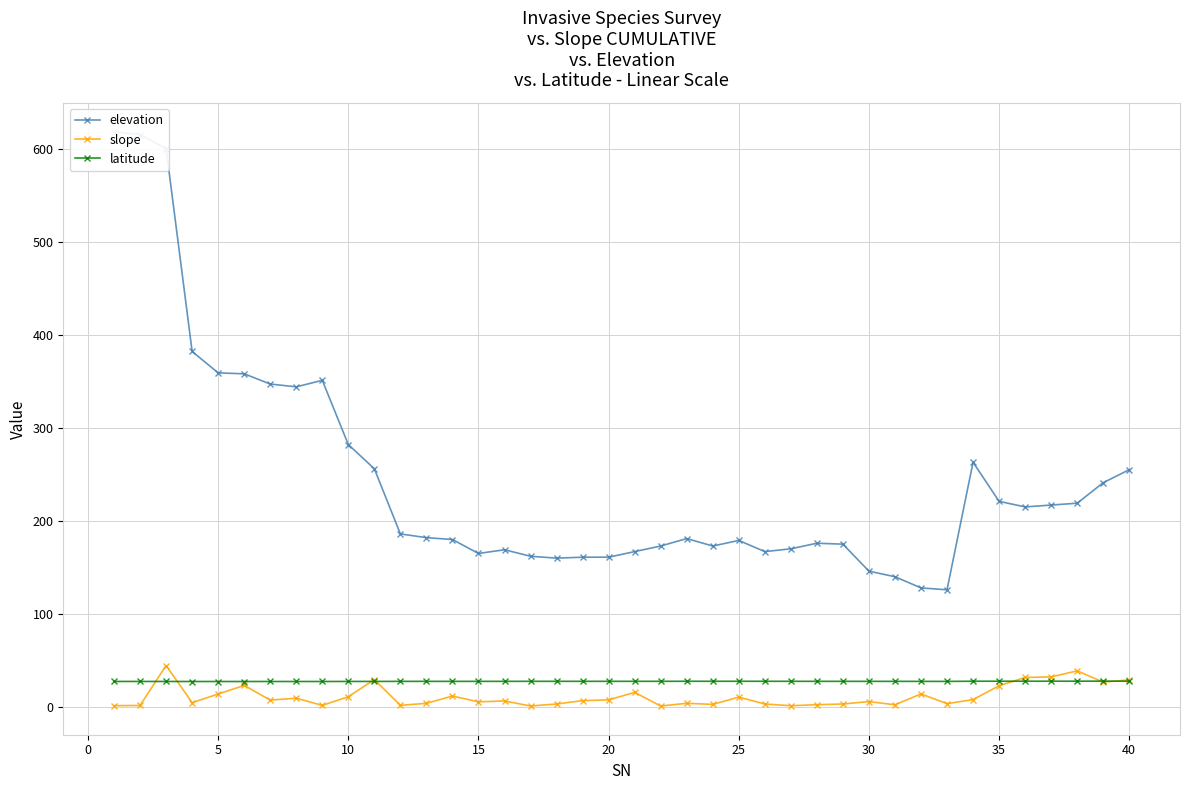

What is the lowest value of the latitude series?

27.5